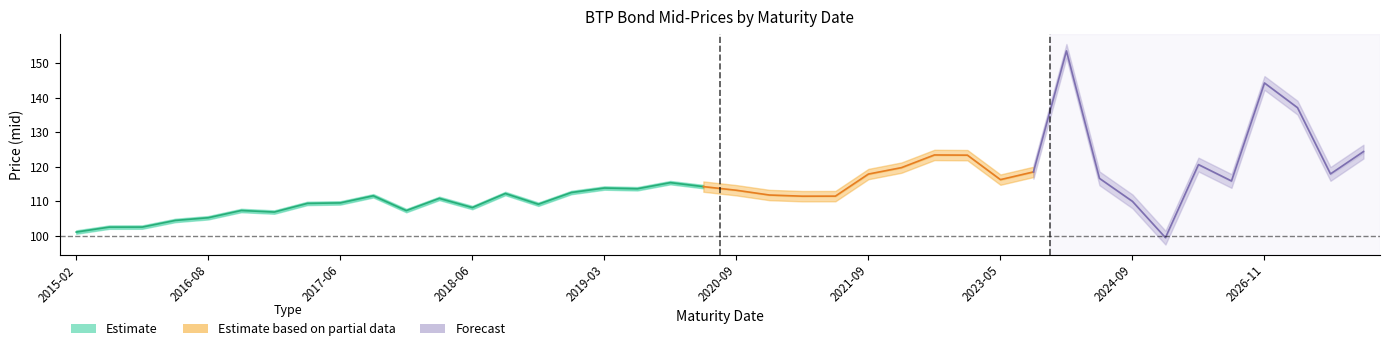

Is this an area chart (filled region under the line)?

No